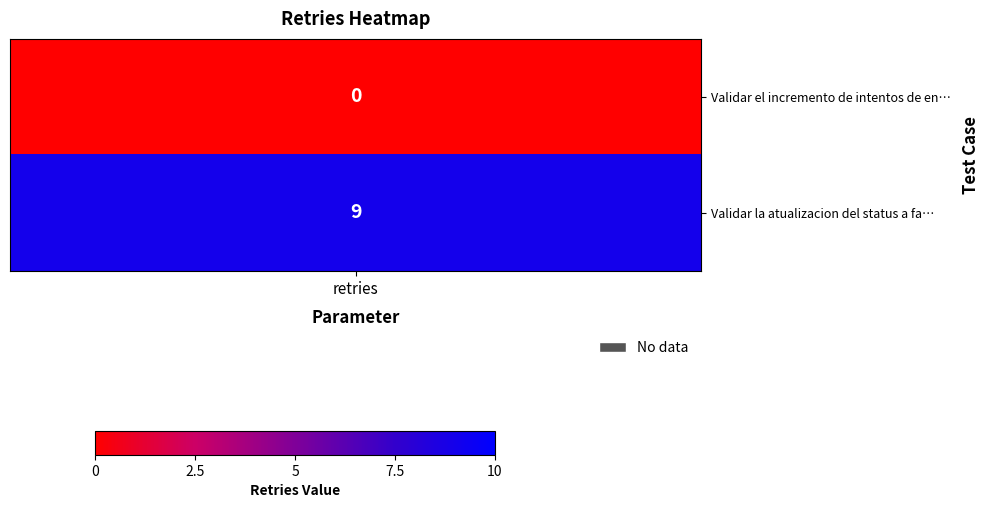

True or false: Validar el incremento de intentos de en… has a value of -6 at 0.

False